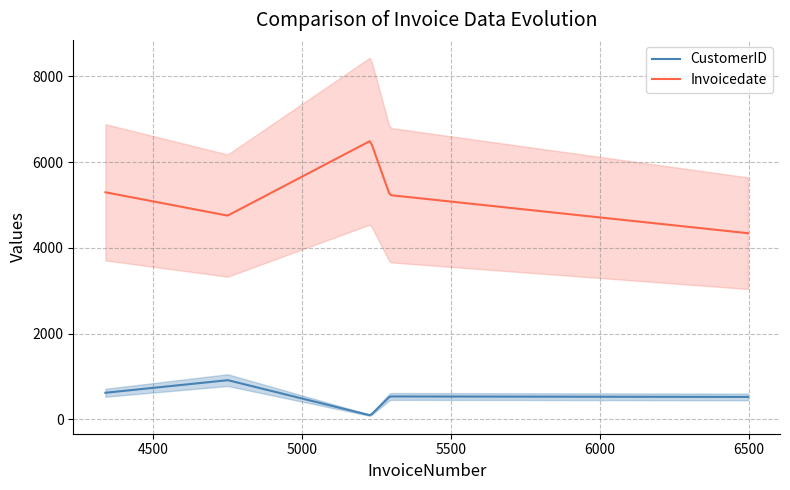

What is the maximum value shown in the chart?

6496